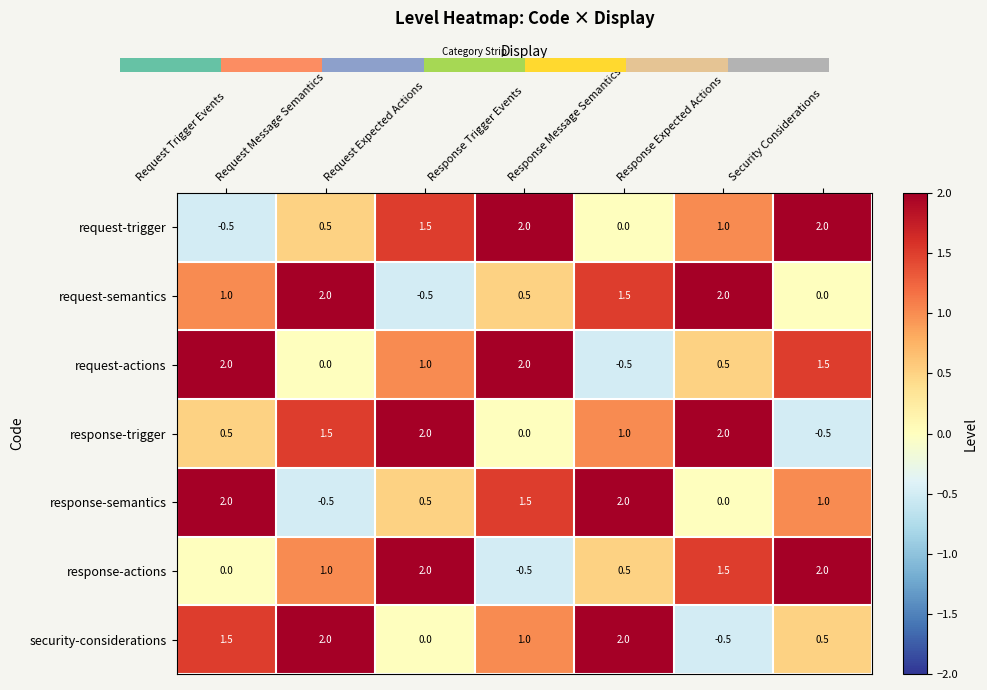

What is the difference between the response-actions values at Response Message Semantics and Request Expected Actions?

1.5